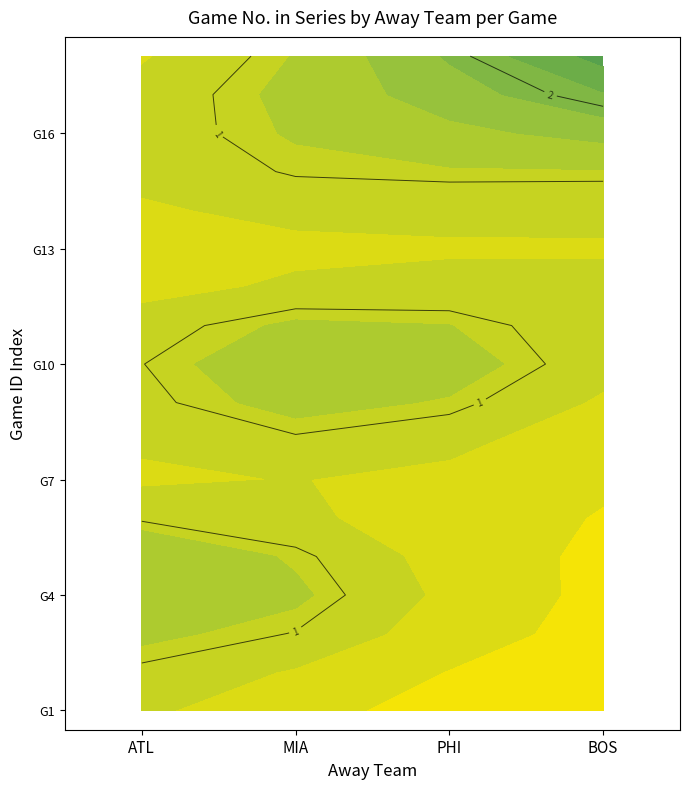

Reading left to right, list all the values displayed in this chart.

ATL: 0=1	1=2	2=0	3=0	4=5	5=0	6=0	7=0	8=0	9=0	10=0	11=0	12=0	13=0	14=0	15=0	16=0	17=0
MIA: 0=0	1=0	2=3	3=4	4=0	5=0	6=0	7=3	8=4	9=0	10=6	11=0	12=0	13=3	14=4	15=0	16=6	17=0
PHI: 0=0	1=0	2=0	3=0	4=0	5=1	6=2	7=0	8=0	9=5	10=0	11=0	12=0	13=0	14=0	15=0	16=0	17=0
BOS: 0=0	1=0	2=0	3=0	4=0	5=0	6=0	7=0	8=0	9=0	10=0	11=1	12=2	13=0	14=0	15=5	16=0	17=7